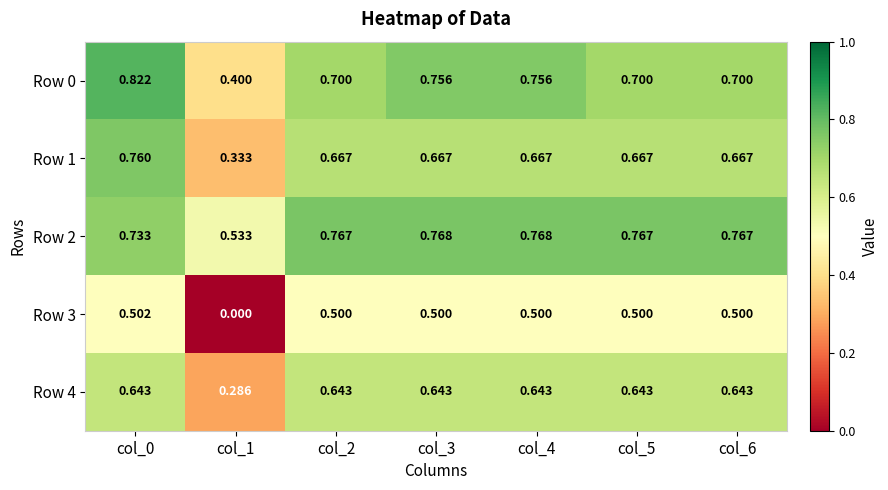

Is the value of Row 3 at col_0 greater than the value of Row 1 at col_1?

Yes